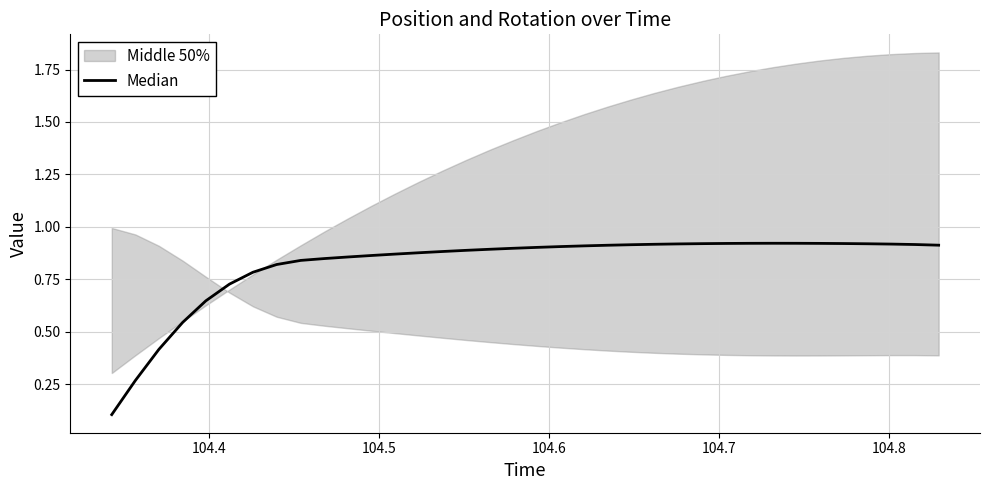

Reading right to left, transcribe all the data shown in this chart.

0.9	0.9	0.9	0.9	0.9	0.9	0.9	0.9	0.9	0.9	0.9	0.9	0.9	0.9	0.9	0.9	0.9	0.9	0.9	0.9	0.9	0.9	0.9	0.9	0.9	0.9	0.8	0.8	0.8	0.8	0.7	0.6	0.5	0.4	0.3	0.1